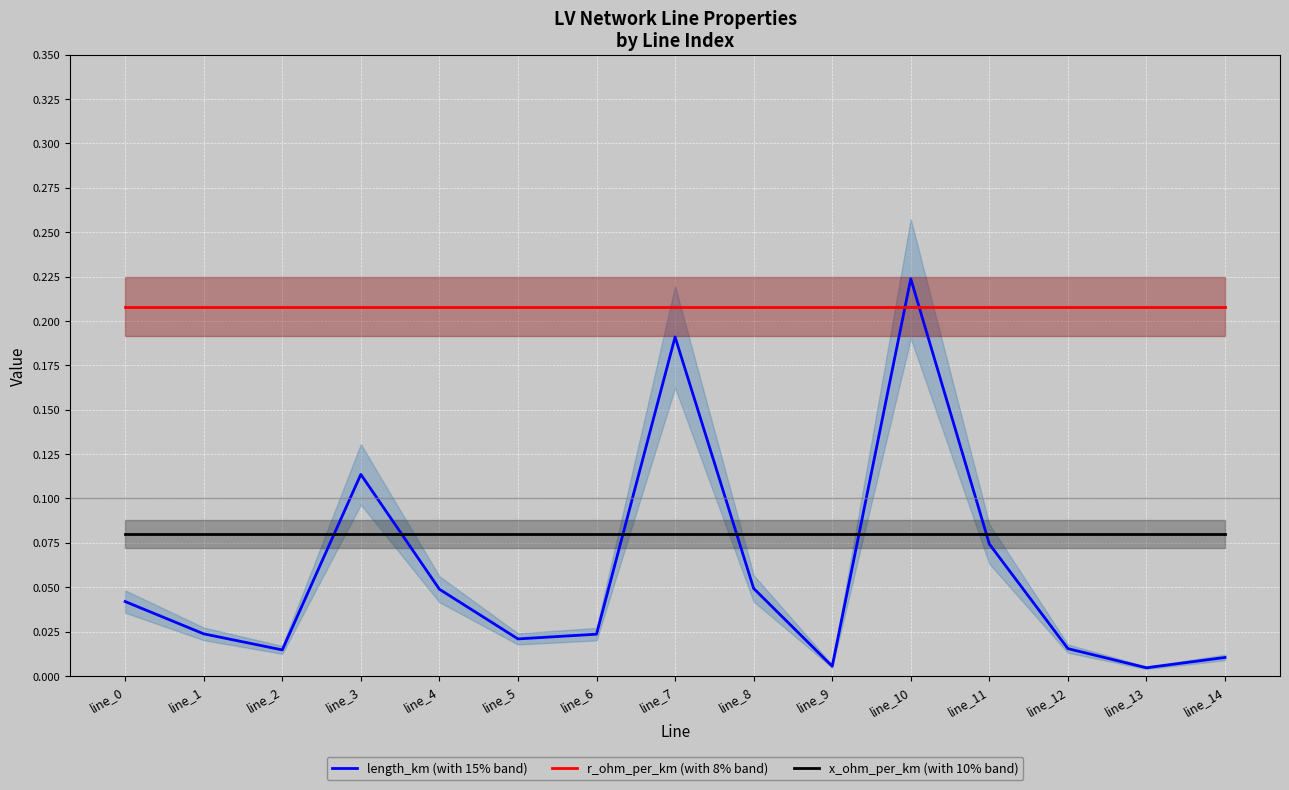

Which series changed the most between line_2 and line_6?

length_km (with 15% band)